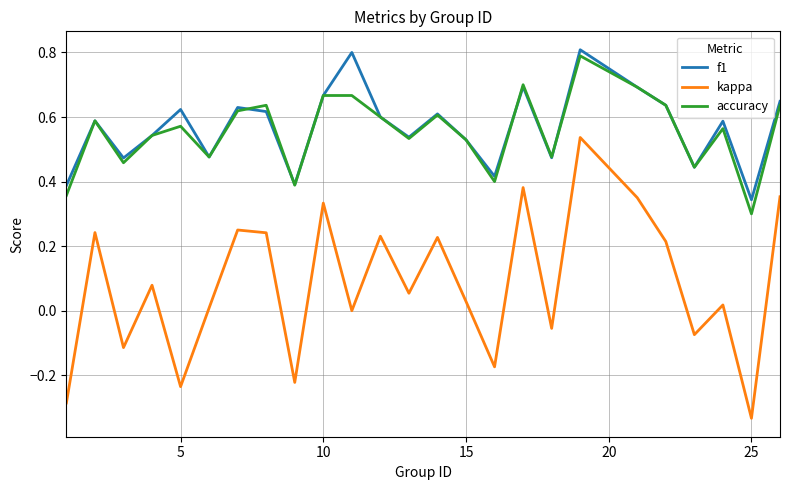

True or false: kappa and accuracy cross at least once.

False